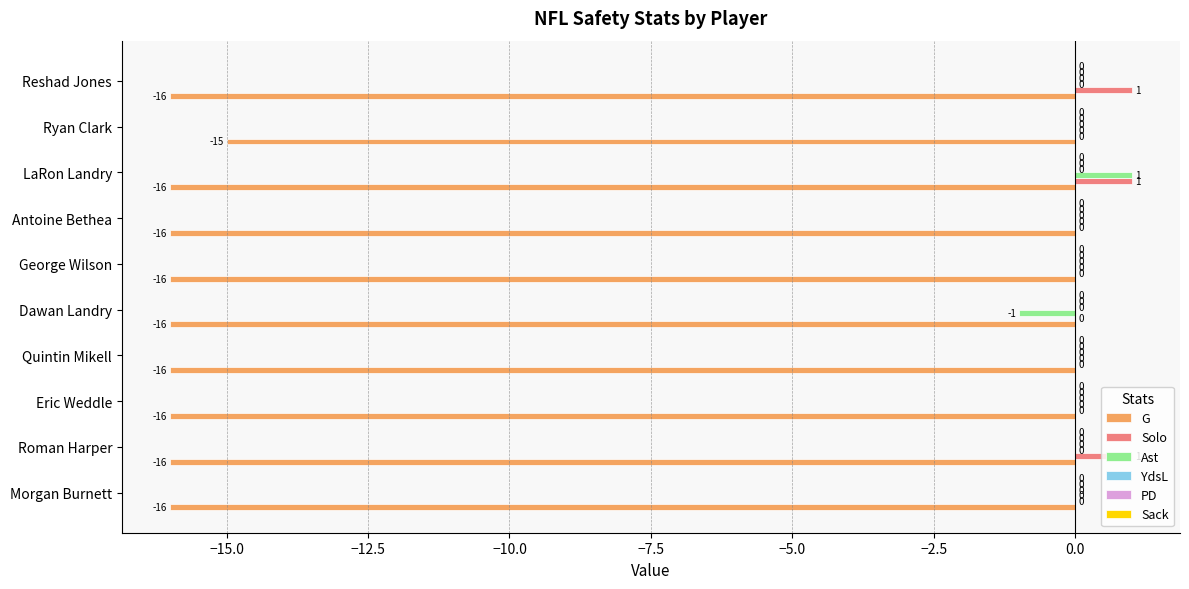

Which series has the largest total across all categories?

Solo